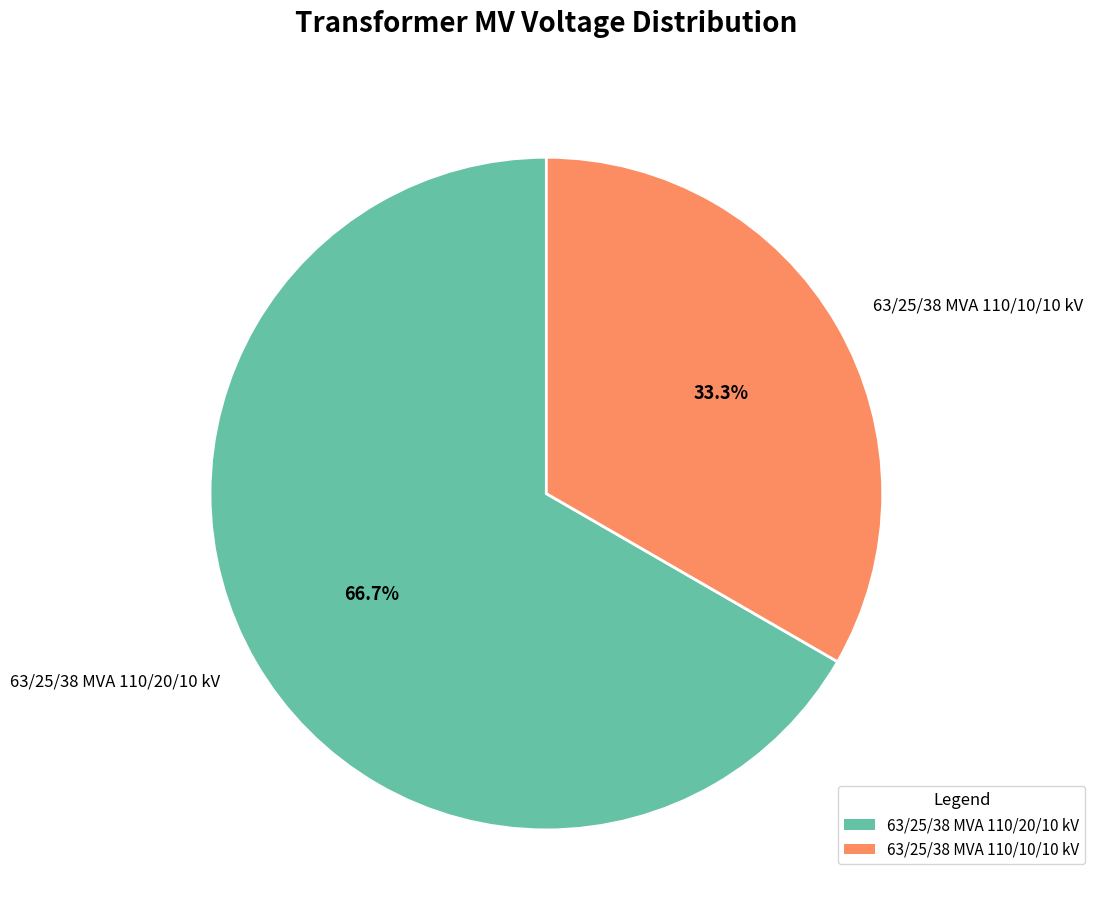

Is there any slice that represents more than half of the pie?

Yes